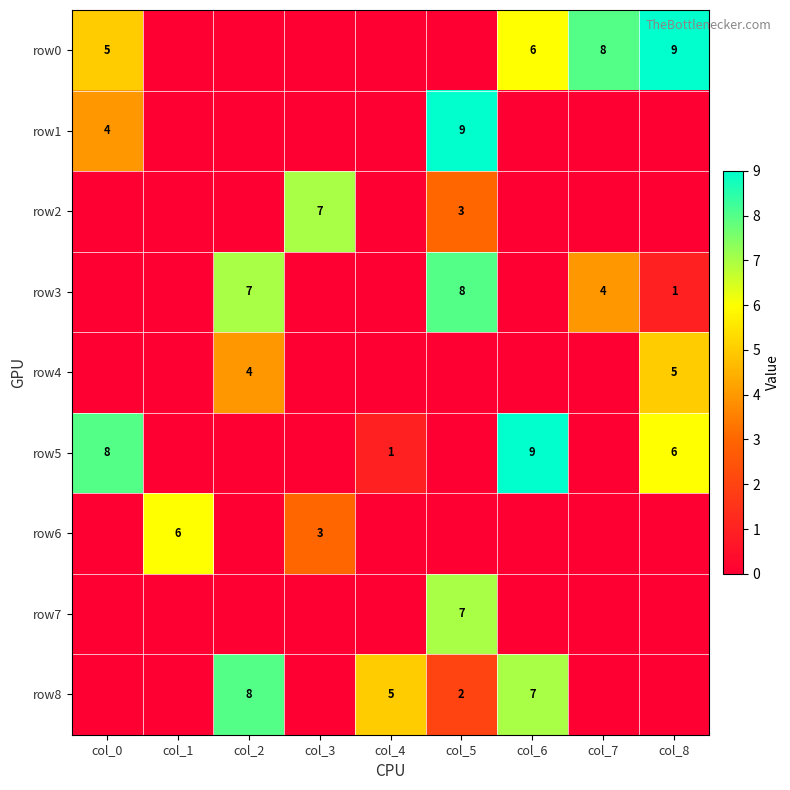

Is it true that row0 equals 8 at col_6?

False